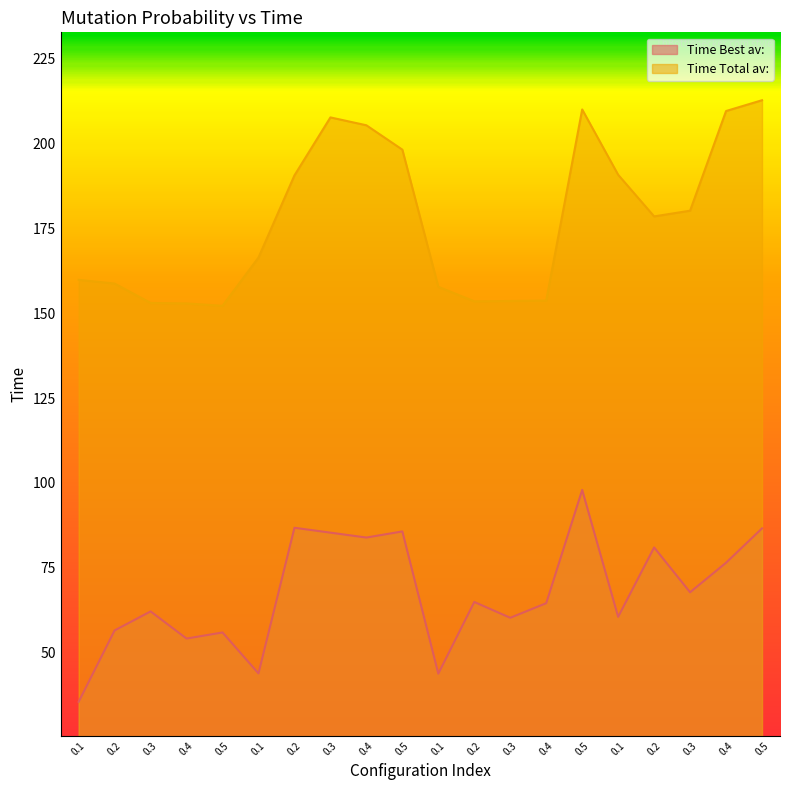

List the series in order of their peak value, lowest first.

Time Best av:, Time Total av: